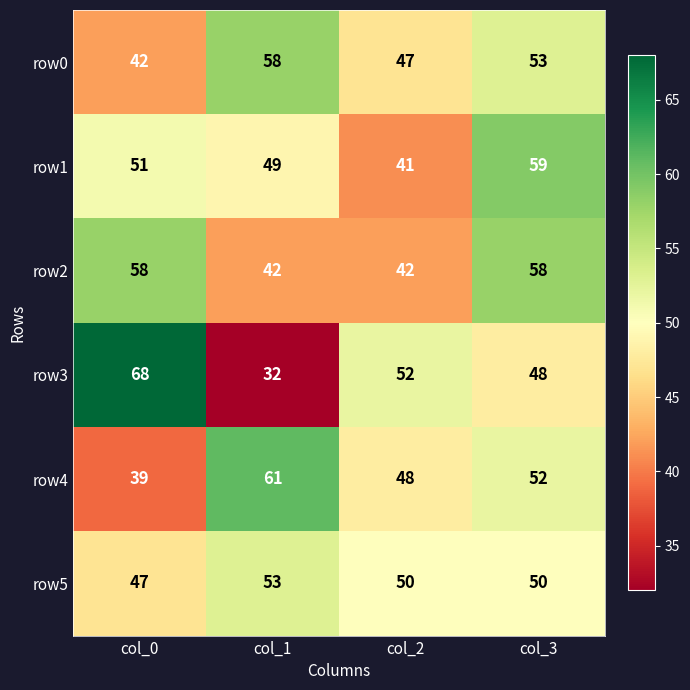

What is the total value across all series at col_1?

295